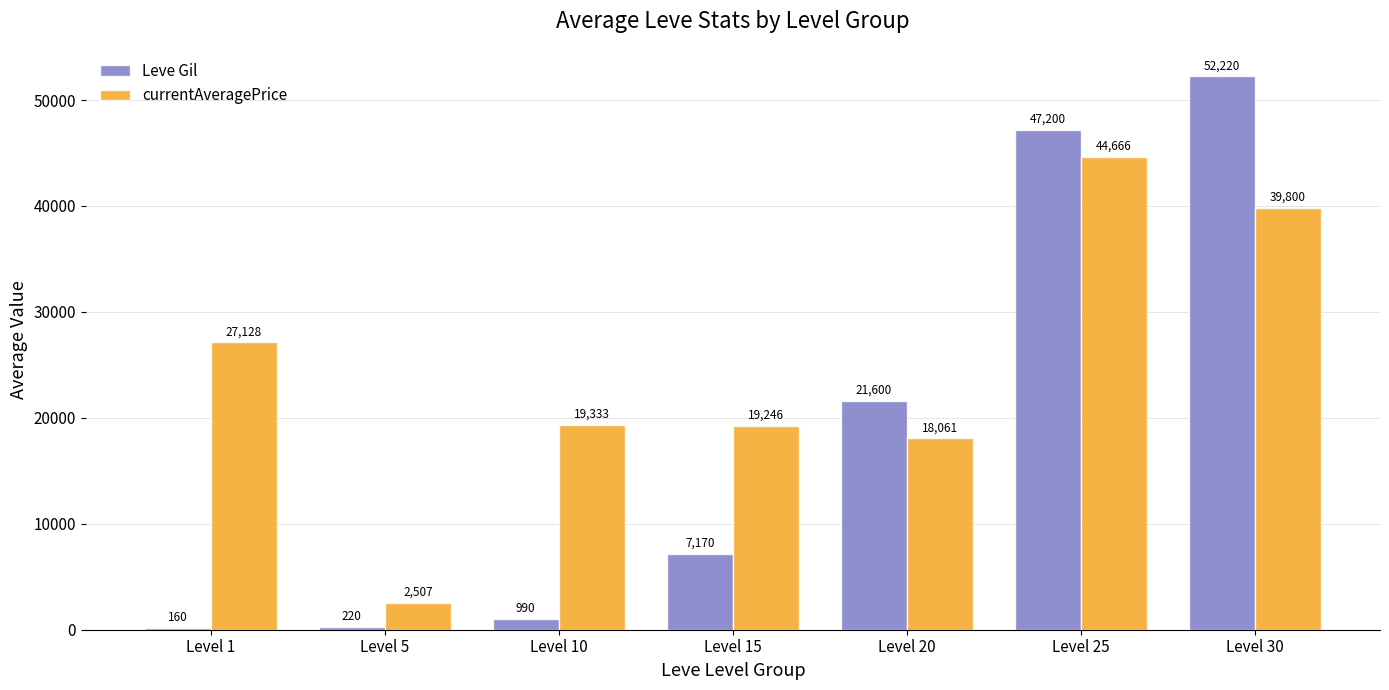

The value of Leve Gil at Level 10 is 990. True or false?

True